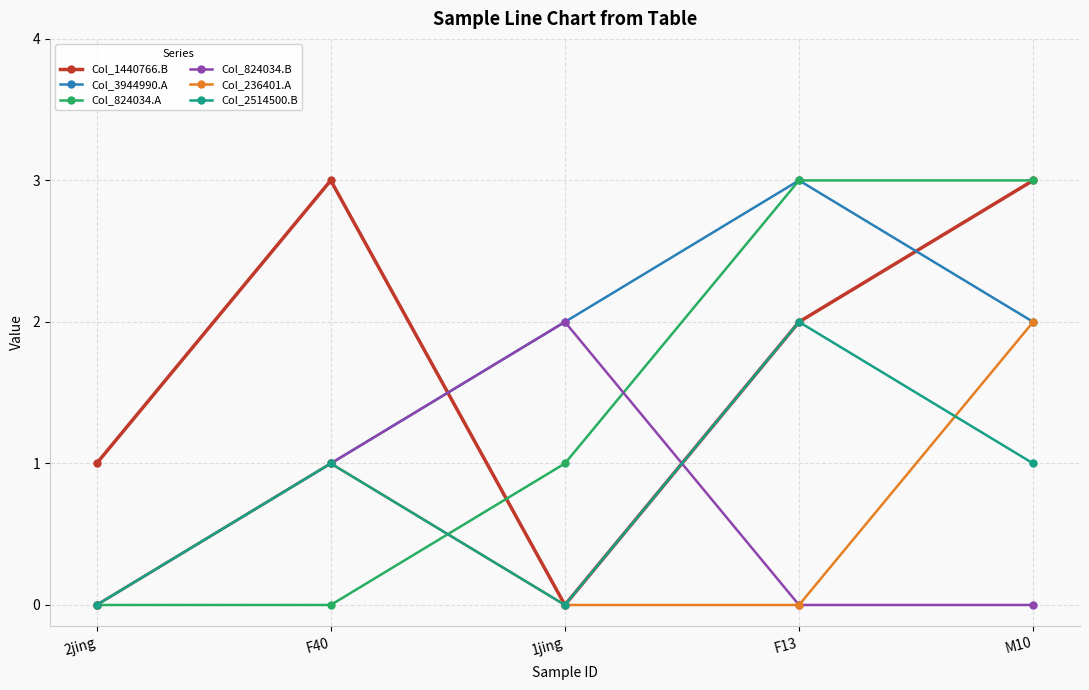

Between F13 and M10, which series saw the biggest shift?

Col_236401.A